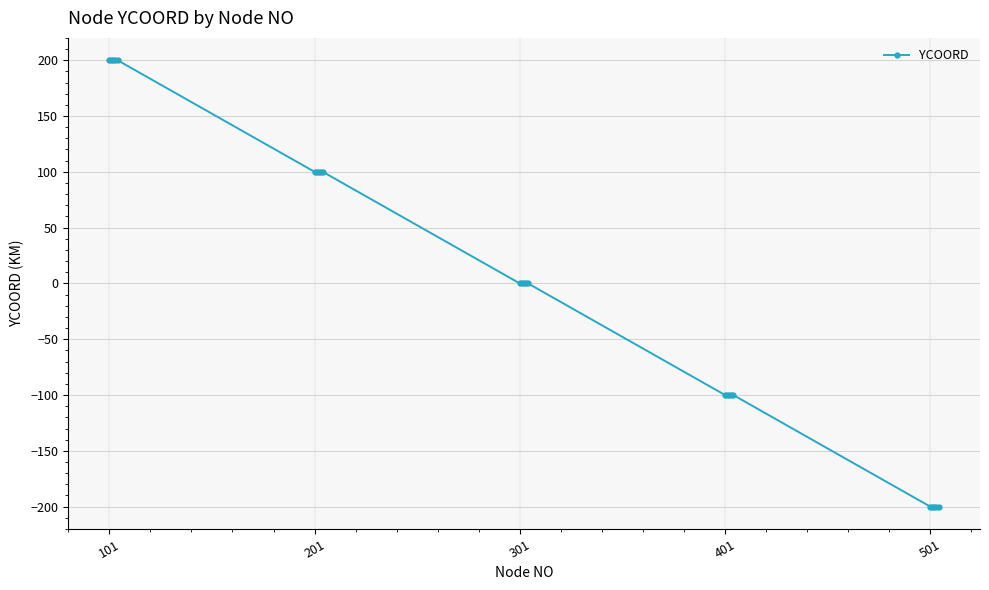

What is the difference between the maximum and second lowest values?

400